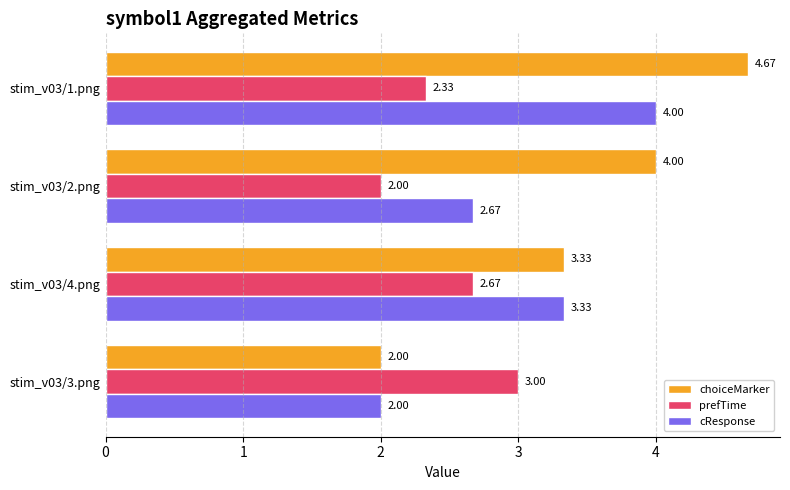

Which series has the largest total across all categories?

choiceMarker